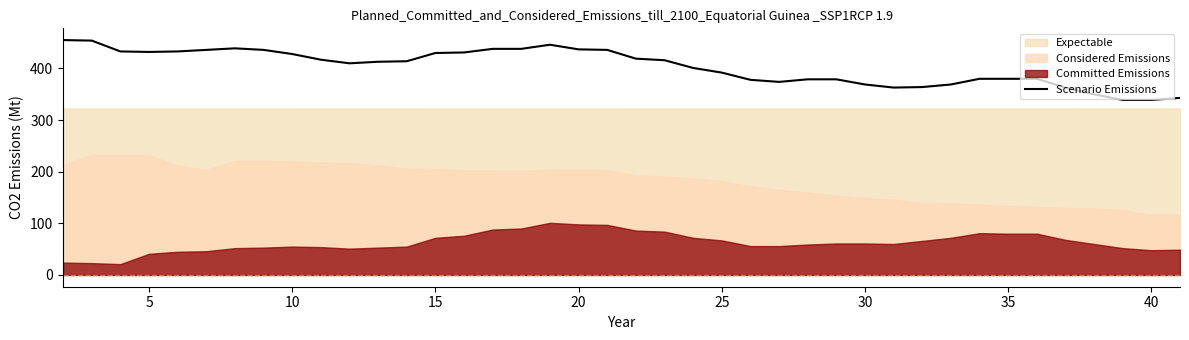

What is the highest value of the Scenario Emissions series?

455